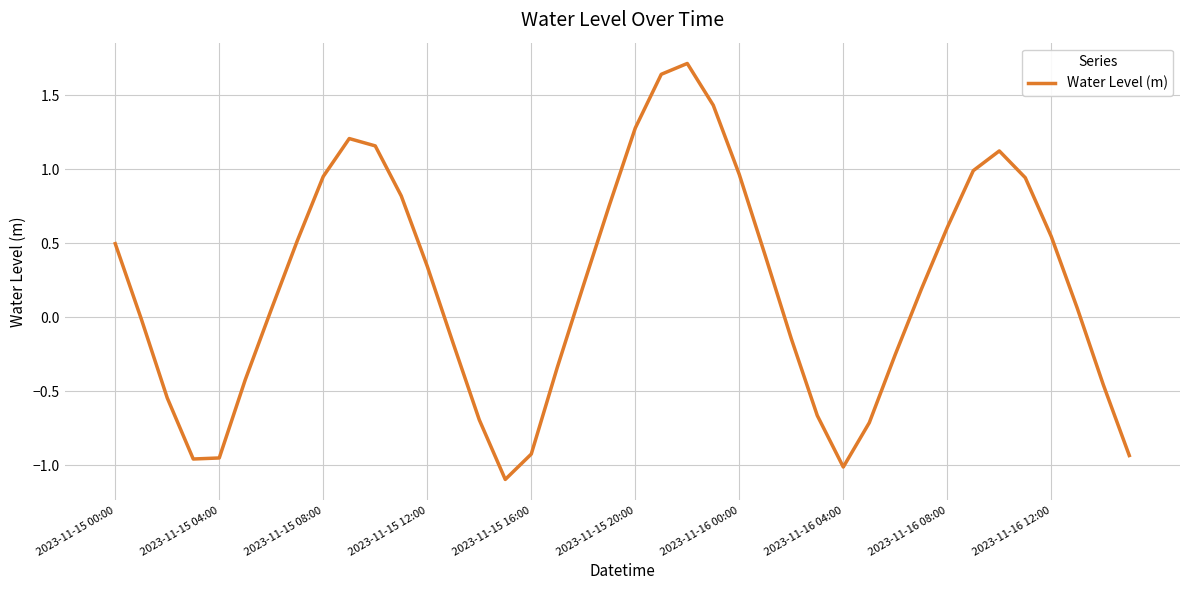

What is the difference between the maximum and minimum values?

2.8